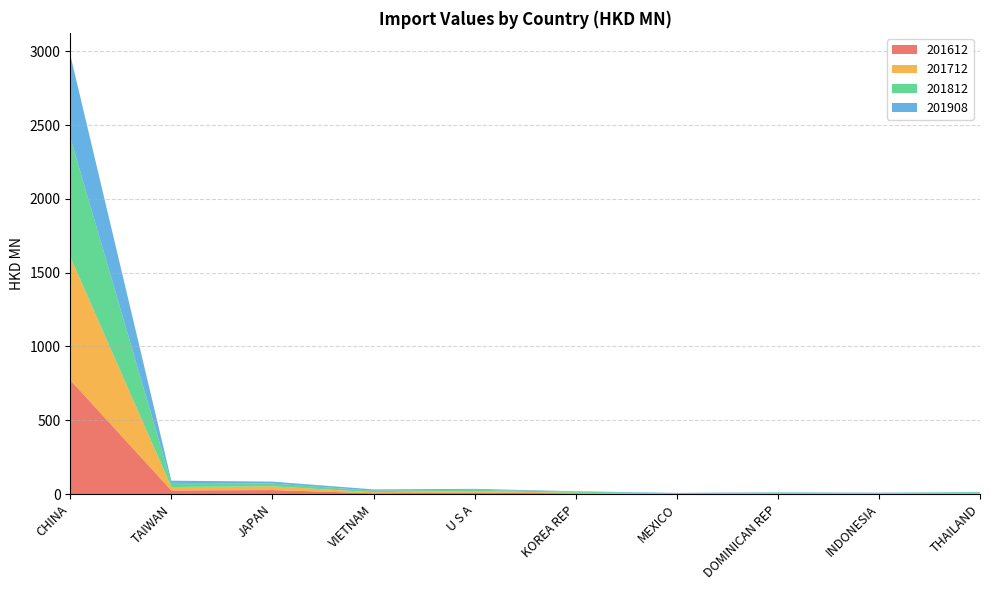

Reading left to right, what are all the values shown in this chart?

201612: 773.4	24.8	27.4	5.9	10.2	5.0	0.7	2.5	2.0	3.7
201712: 834.6	23.0	25.1	7.0	10.8	4.1	0.2	3.1	2.4	4.2
201812: 809.2	28.2	18.9	10.5	8.4	6.5	3.9	4.3	2.9	4.7
201908: 558.7	14.8	13.1	8.3	6.1	3.6	3.4	2.7	2.6	2.3